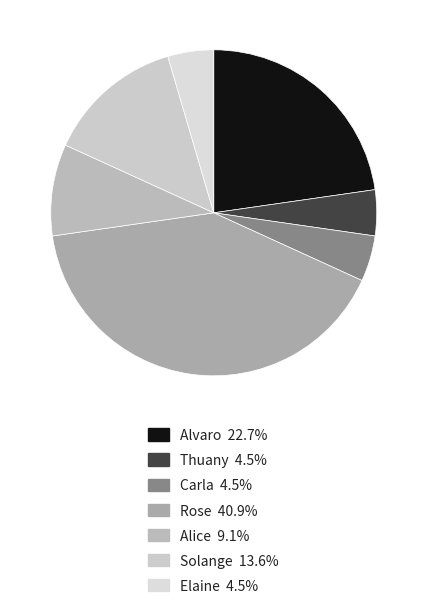

How many segments does this pie chart have?

7